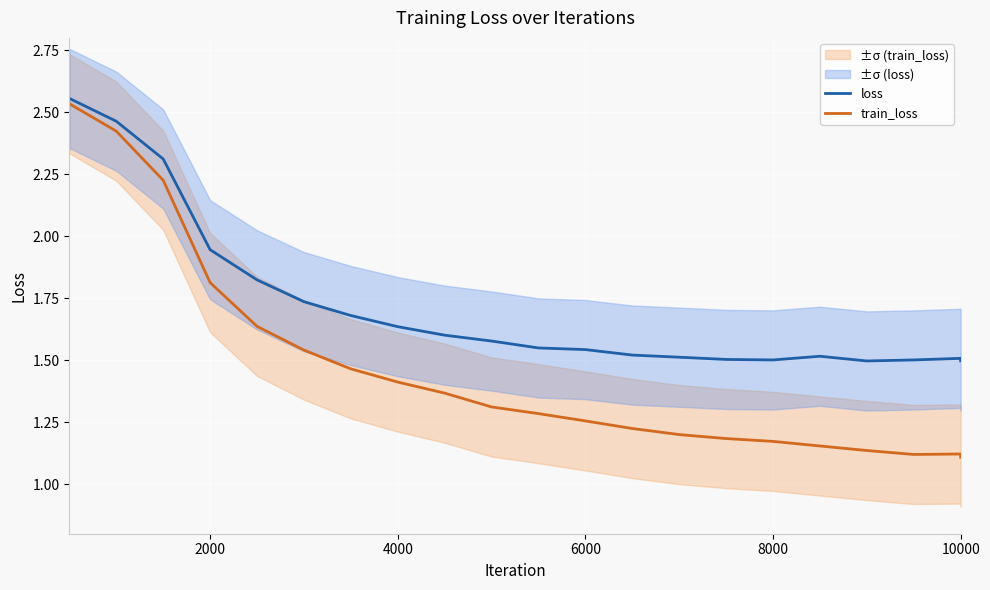

Is the value of train_loss at 6000 greater than the value of loss at 2000?

No